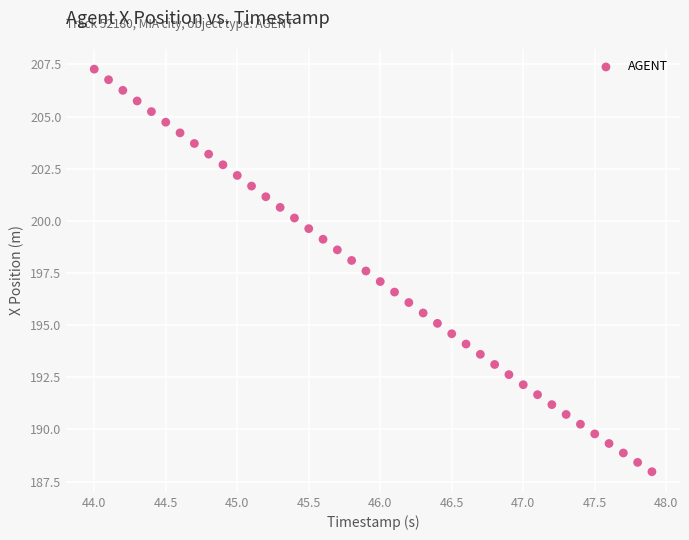

What is the range of X values (max minus min)?

3.9